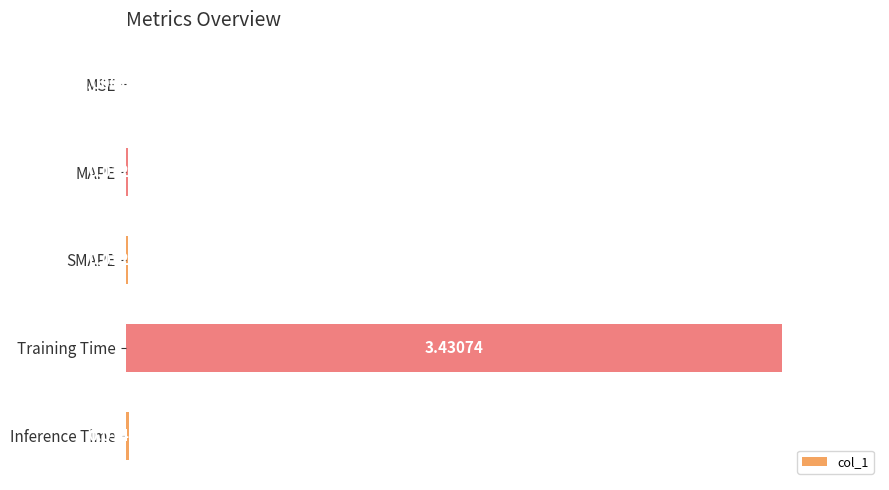

What is the sum of all values?

3.5